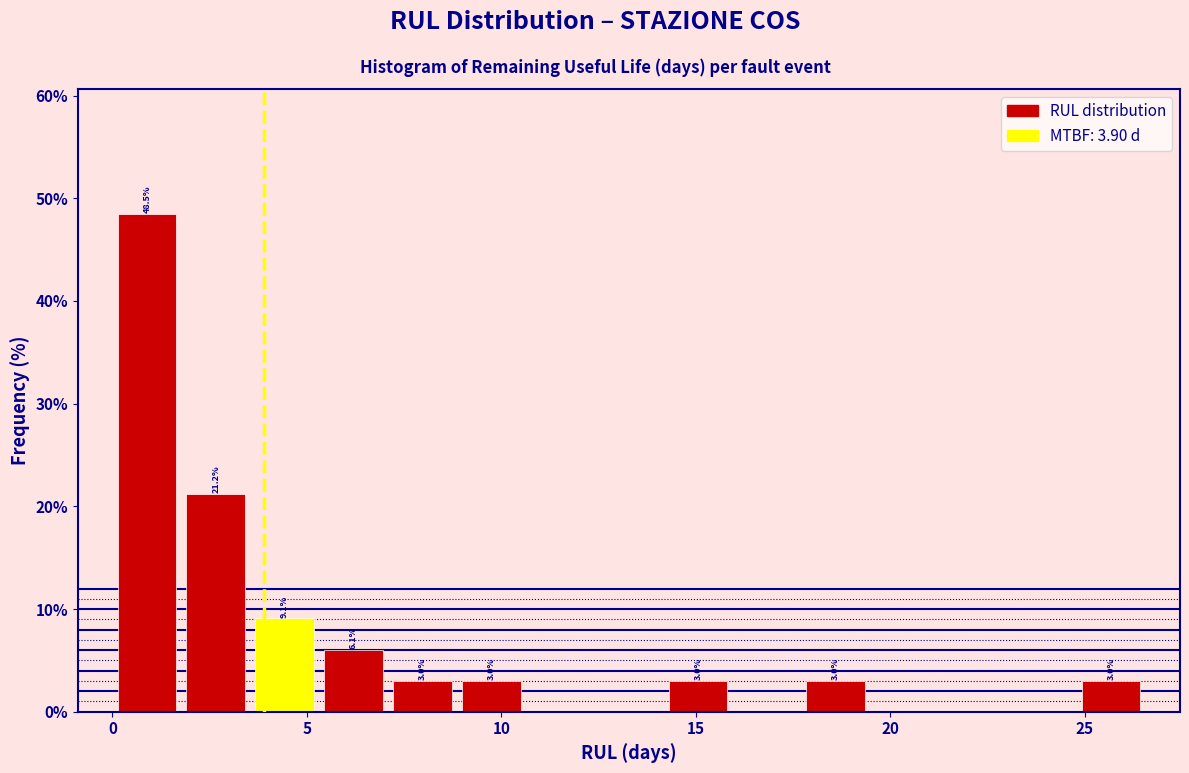

Around what value on the x-axis is the tallest bar? Give the approximate position of its centre, as read against the axis.

1.0